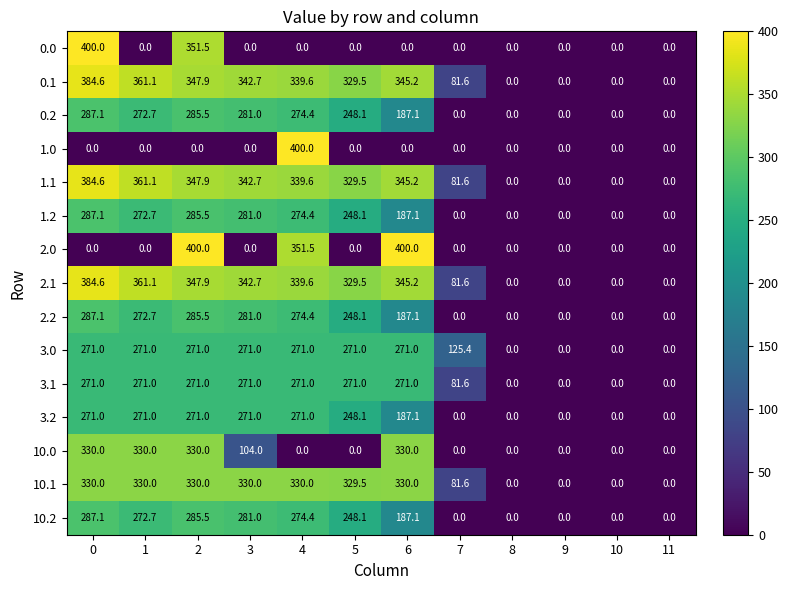

Between 1 and 6, which series saw the biggest shift?

2.0